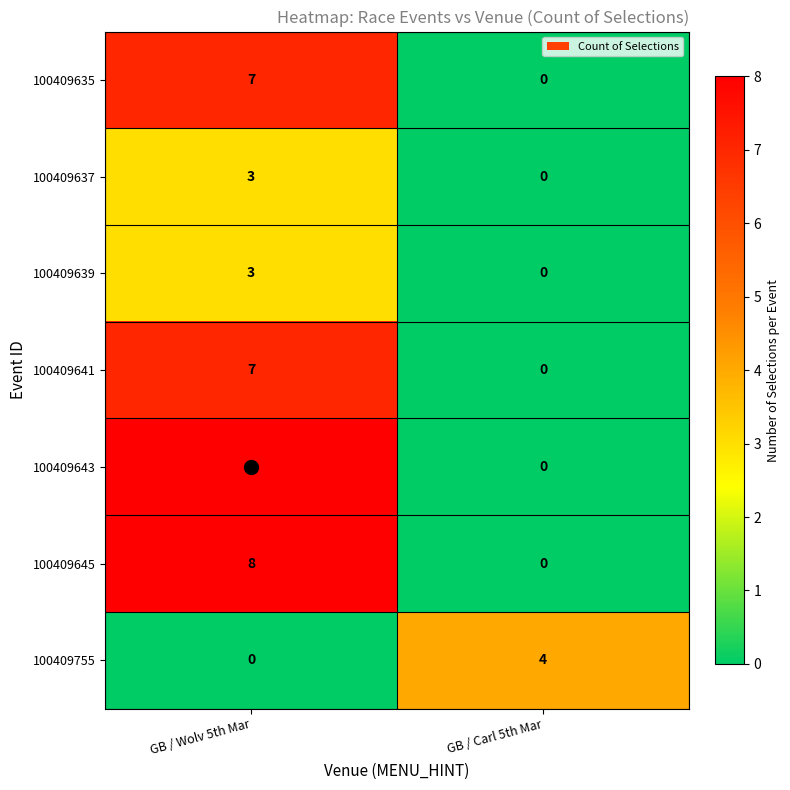

Count the number of categories in the chart.

2